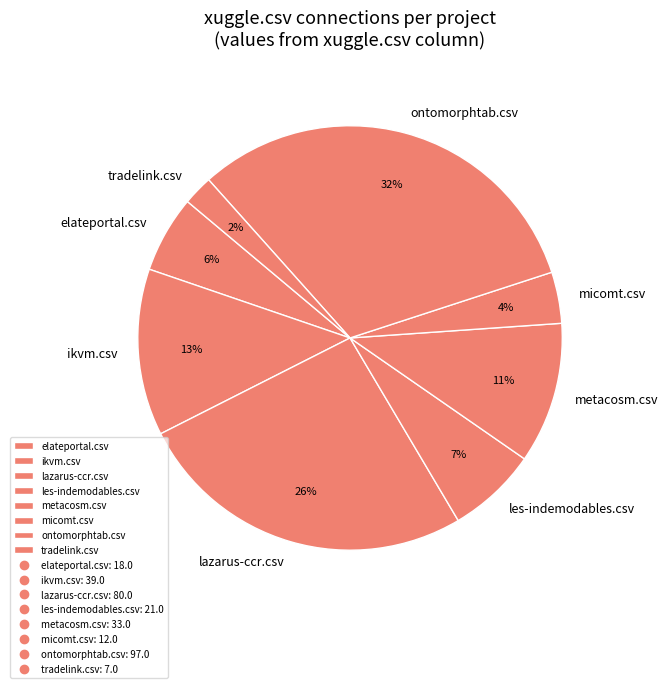

True or false: les-indemodables.csv accounts for 17% of the total.

False